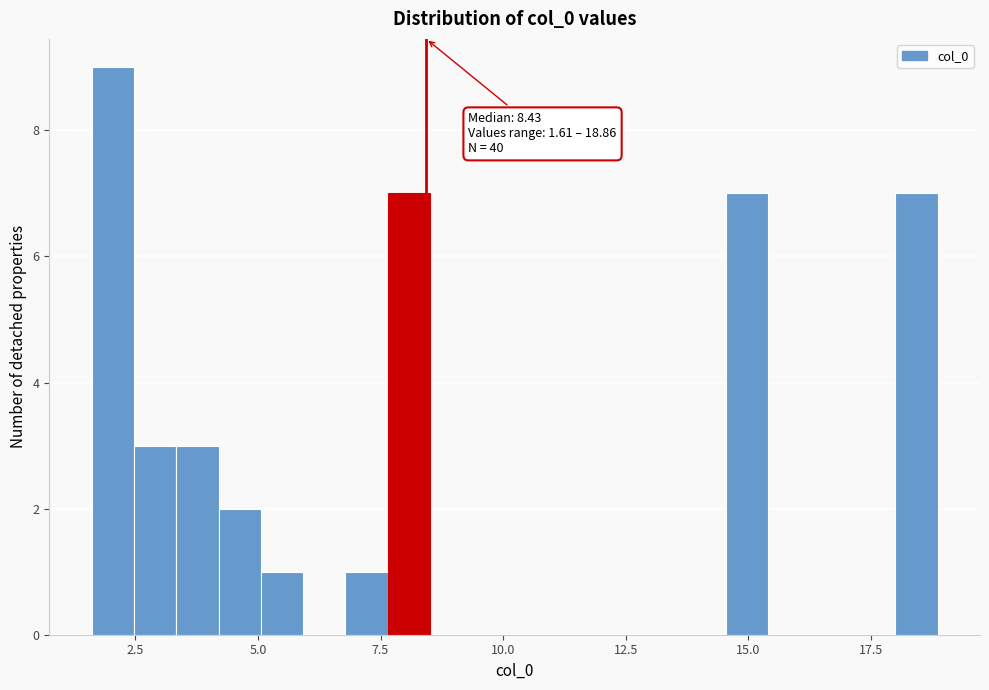

Around what value on the x-axis is the tallest bar? Give the approximate position of its centre, as read against the axis.

2.0